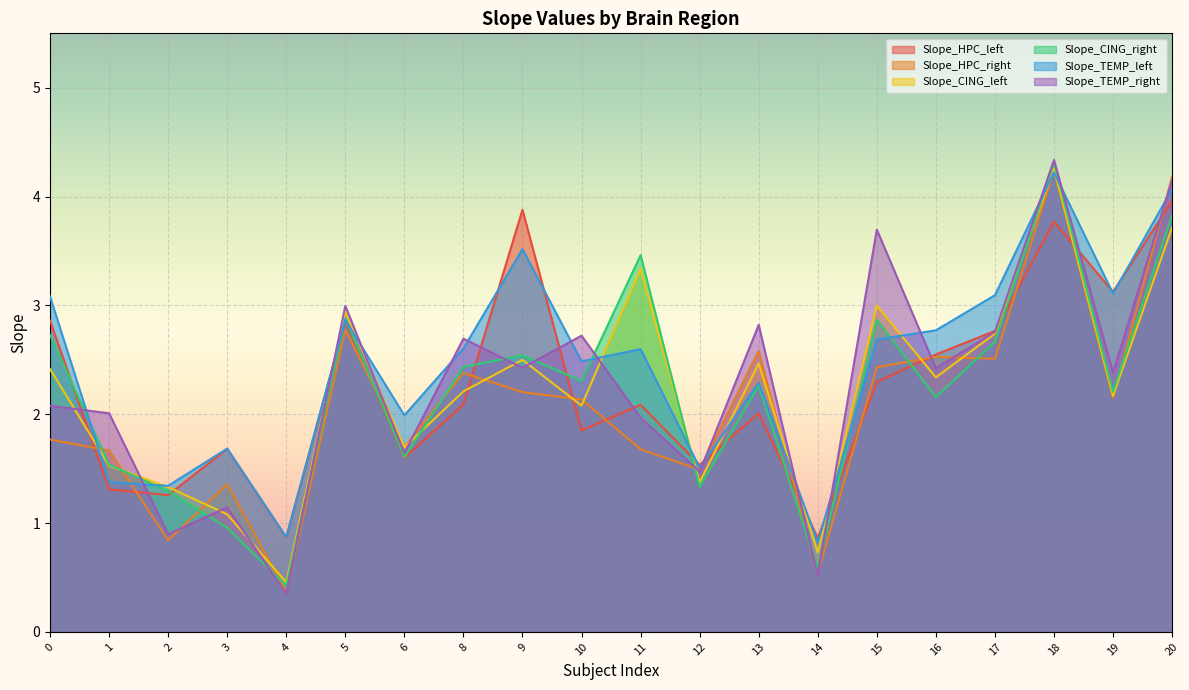

Which series has the largest total across all categories?

Slope_TEMP_left